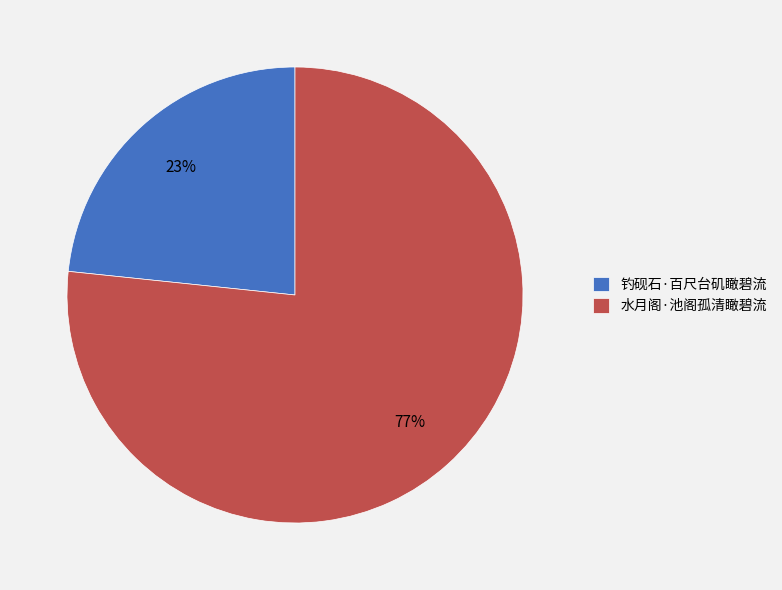

What is the smallest slice in the pie chart?

钓砚石·百尺台矶瞰碧流